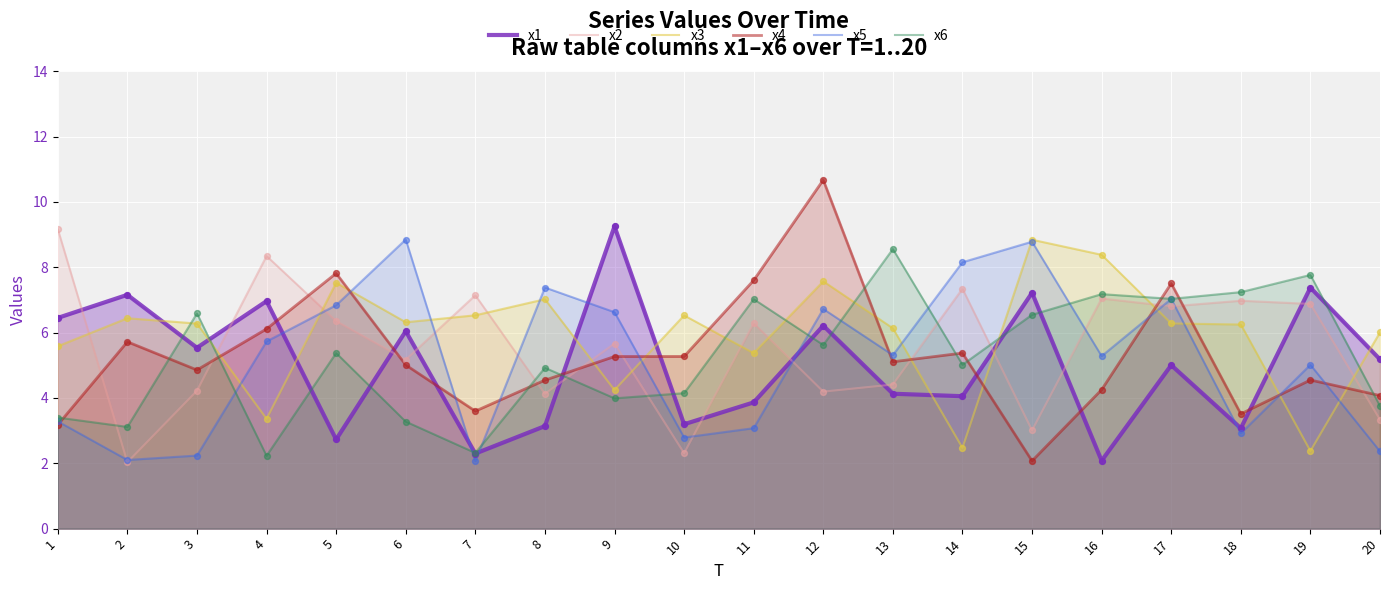

What are all the series names shown in the legend?

x1, x2, x3, x4, x5, x6